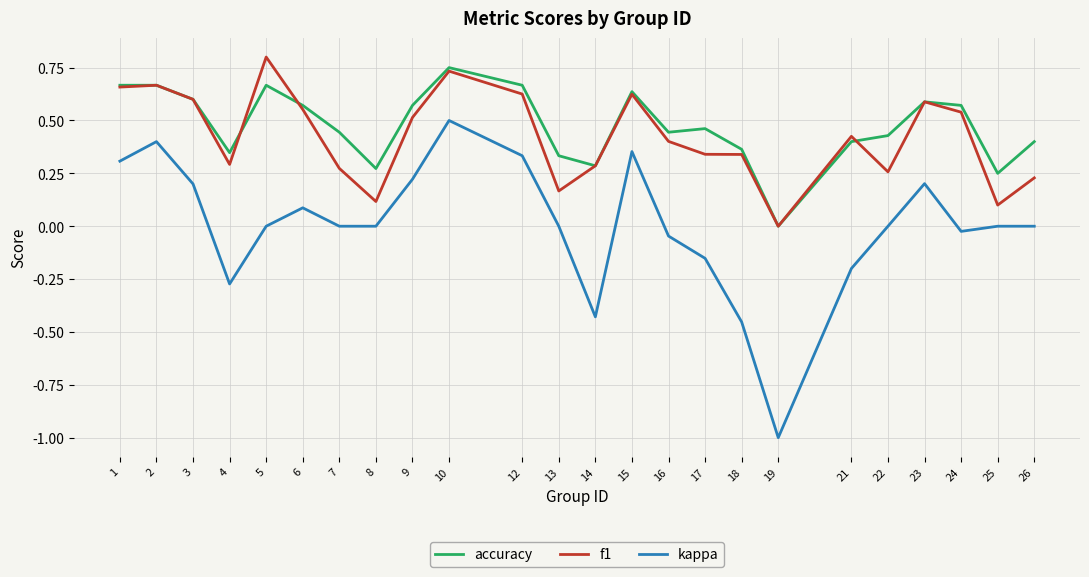

Which series has the largest total across all categories?

accuracy